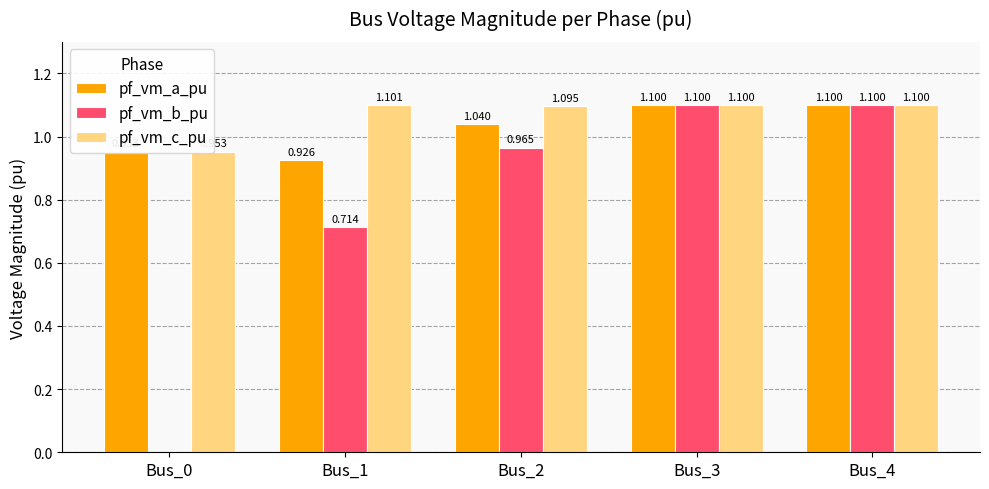

Which label corresponds to the largest value in the chart?

Bus_1